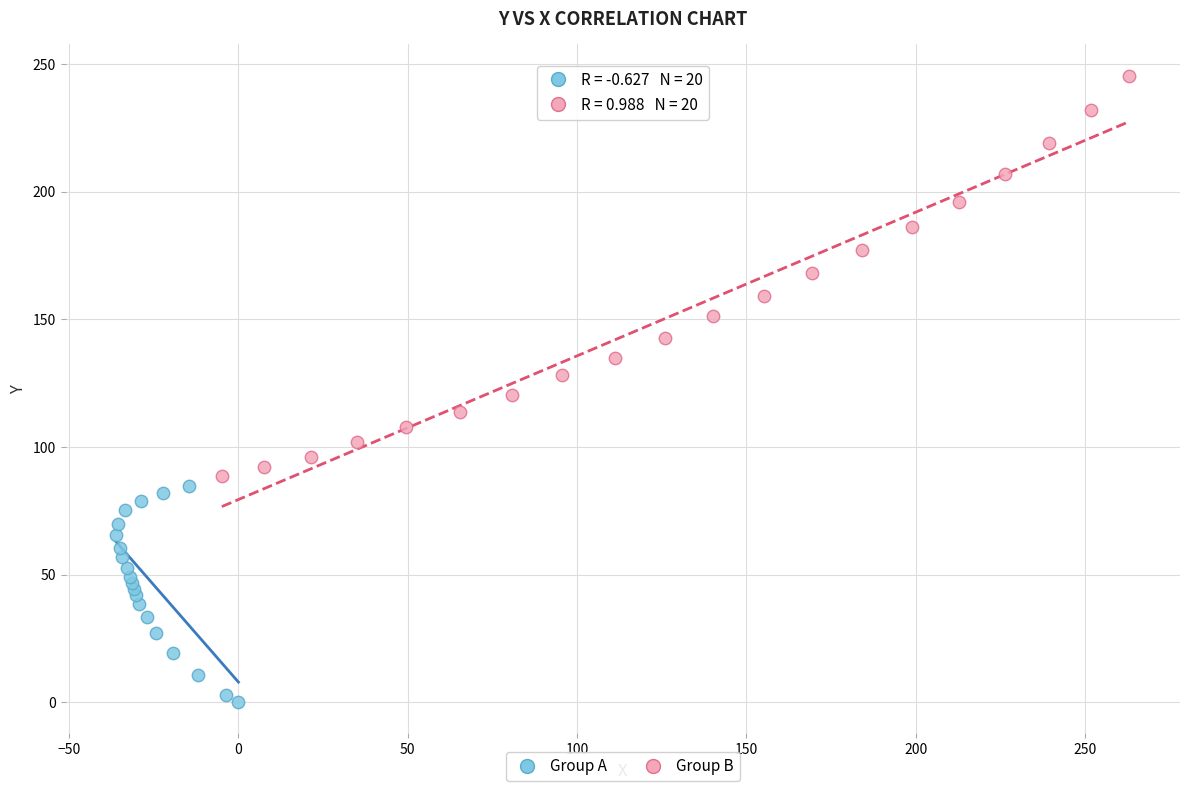

Which series contains the highest Y value?

Group B